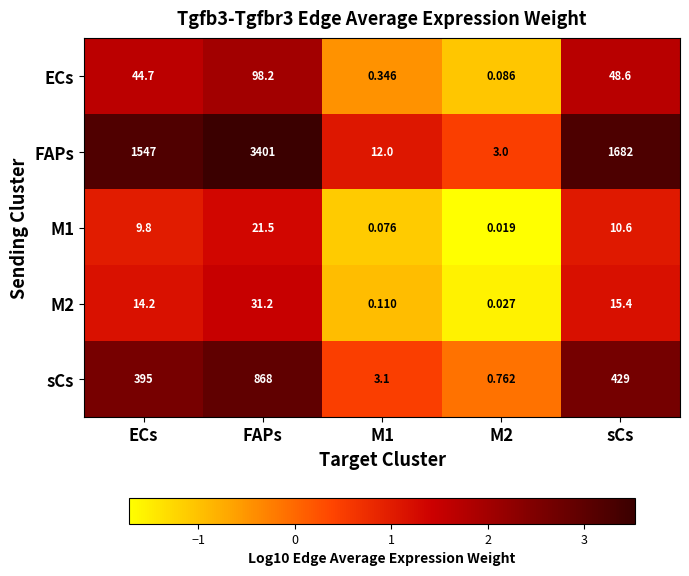

How many categories are shown in the chart?

5